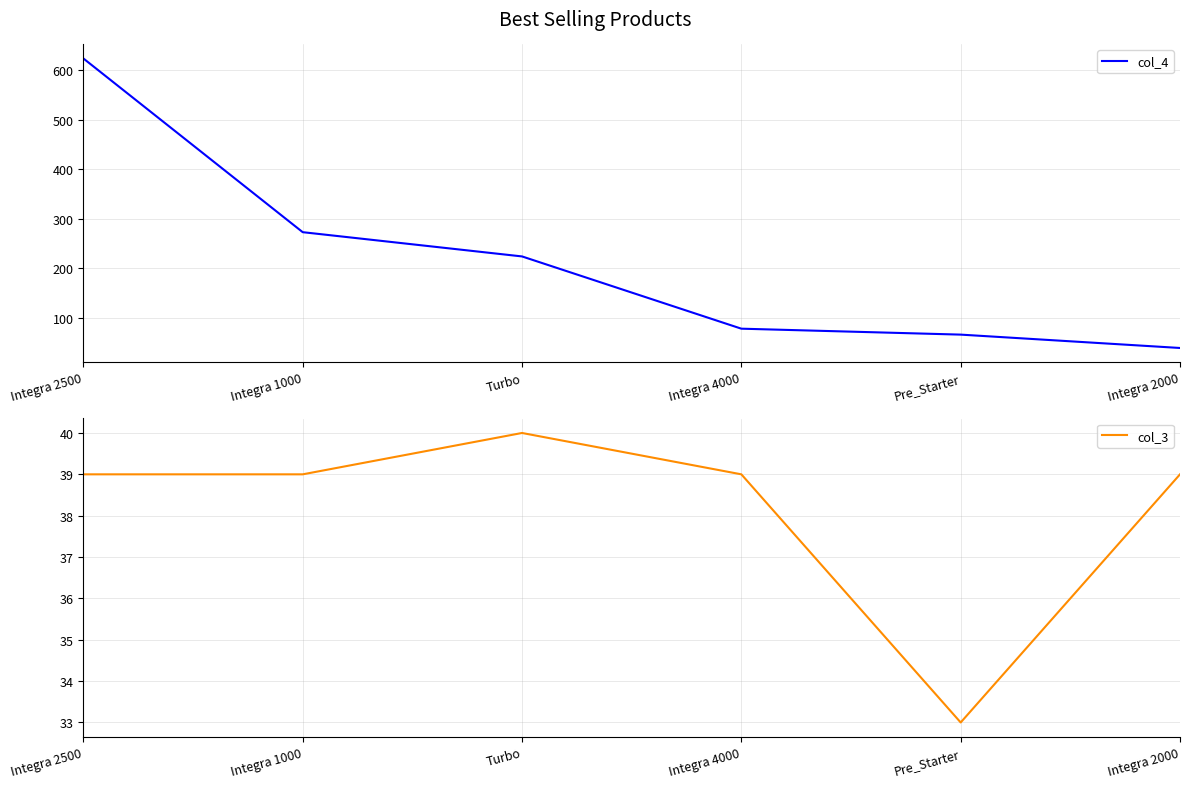

Where is the first local maximum for col_3?

Turbo